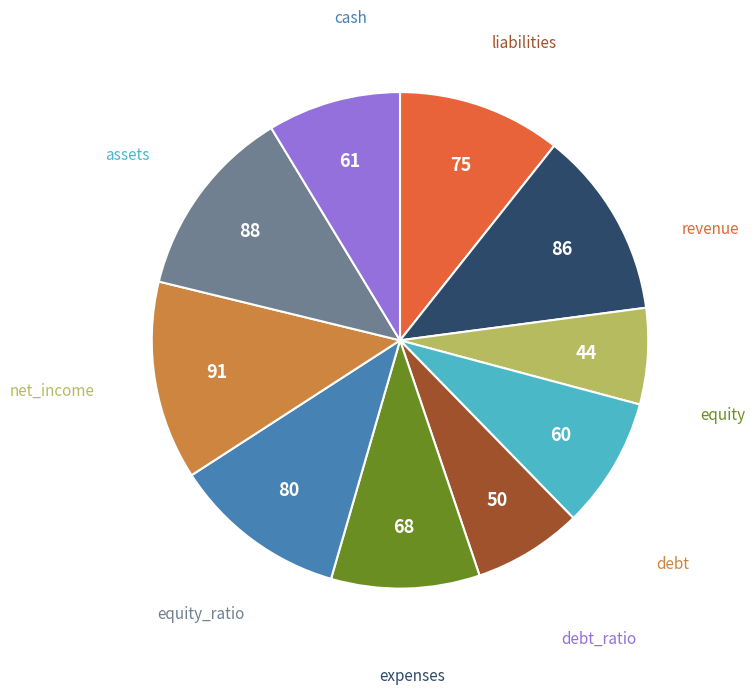

True or false: equity_ratio accounts for 13% of the total.

True